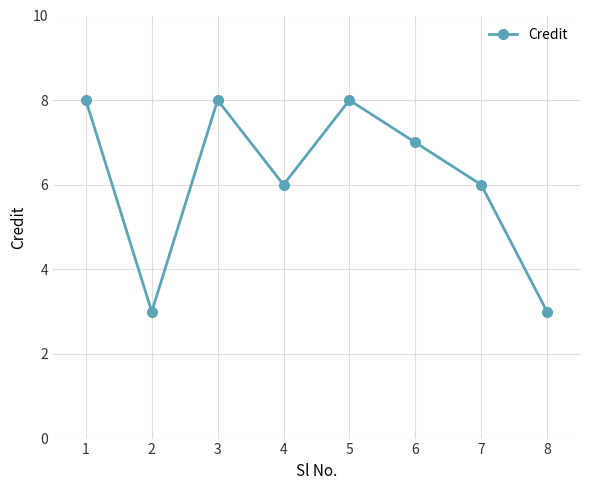

At which category does the data reach its first local peak?

3